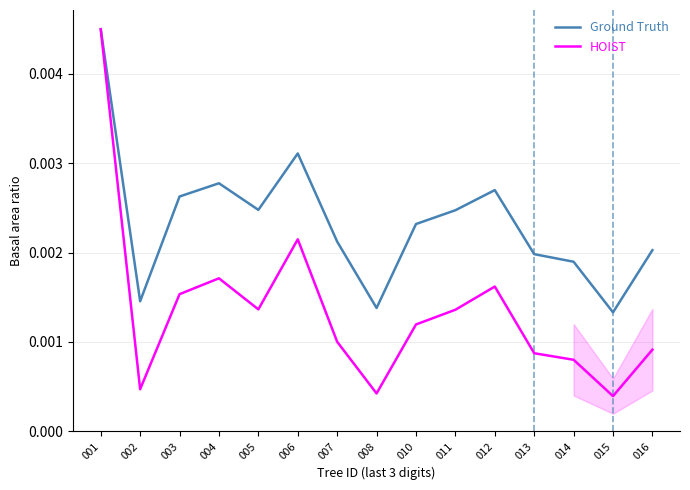

List the labels in order of HOIST value, largest first.

001, 006, 004, 012, 003, 005, 011, 010, 007, 016, 013, 014, 002, 008, 015